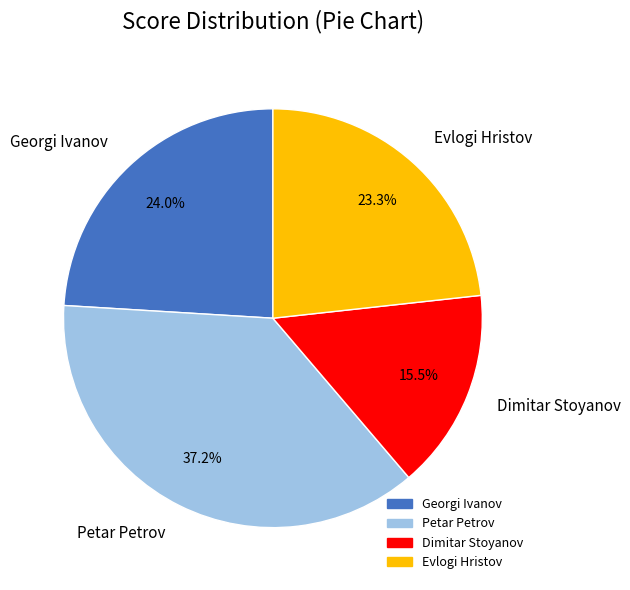

Is there any slice that represents more than half of the pie?

No